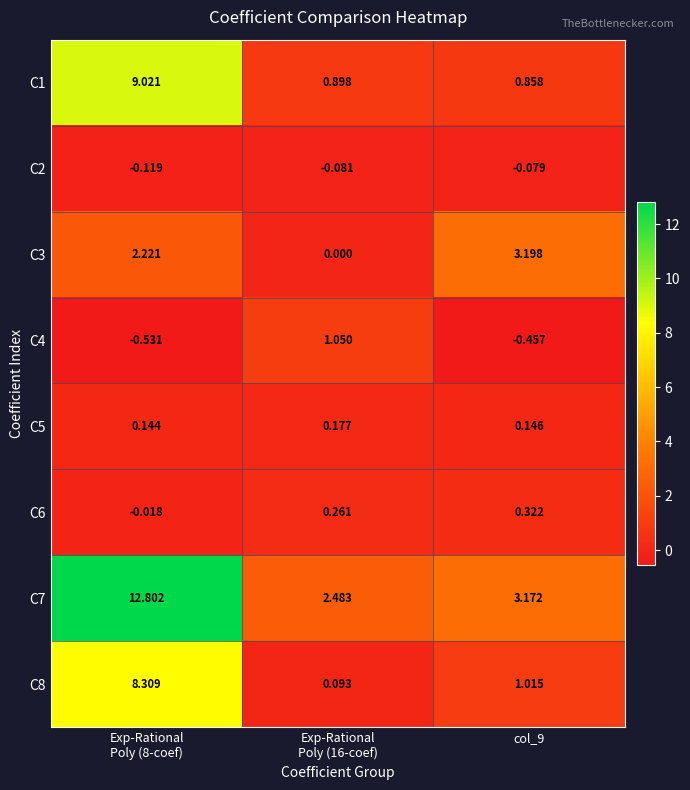

Which series has the largest total across all categories?

C7